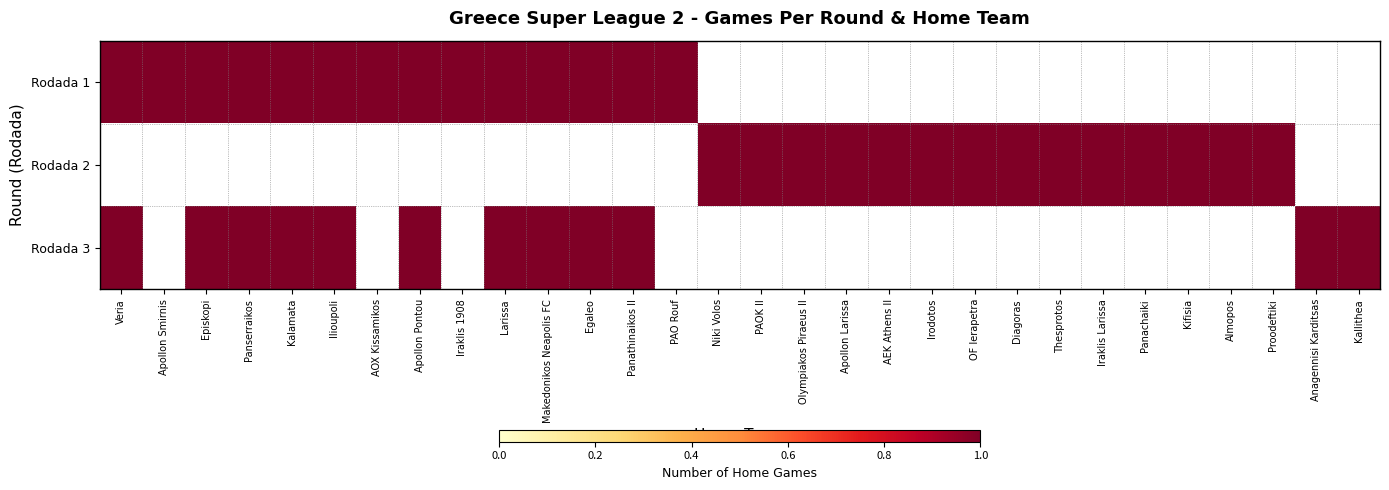

Rank the series by their maximum value, from lowest to highest.

Rodada_2, Rodada_1, Rodada_3